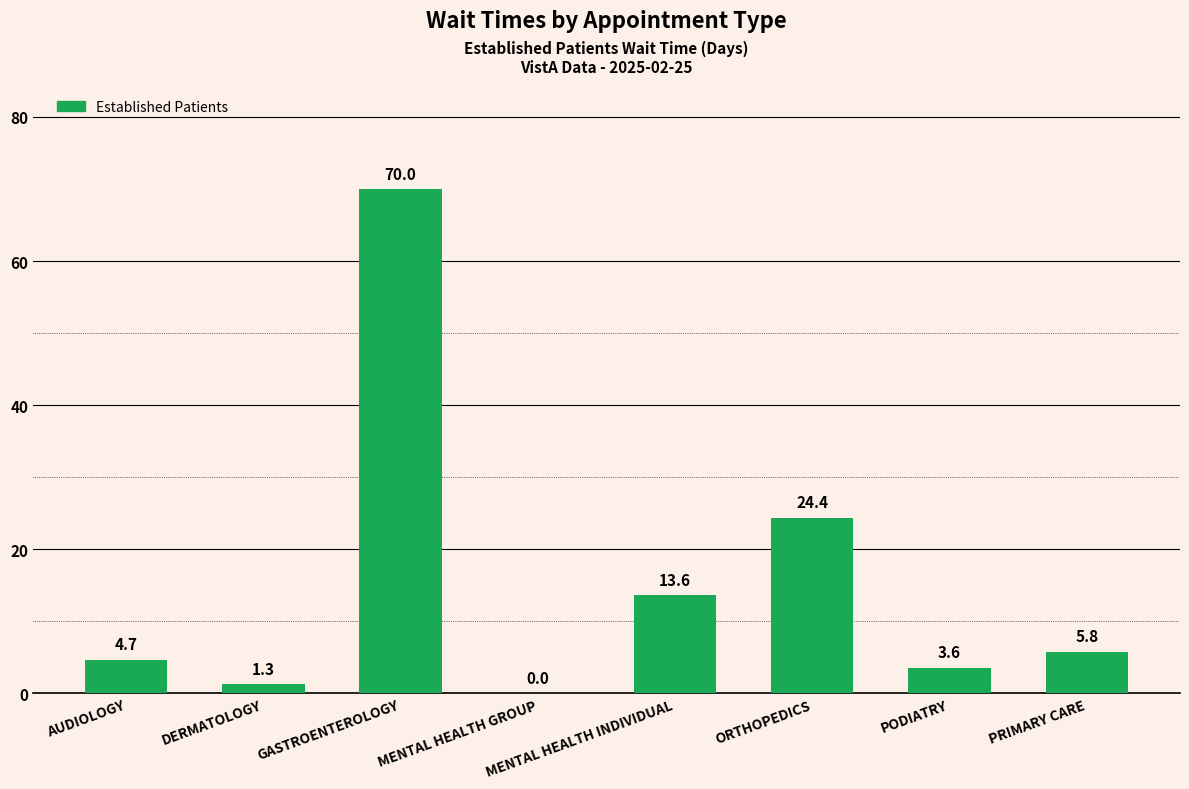

What is the greatest value displayed?

70.0